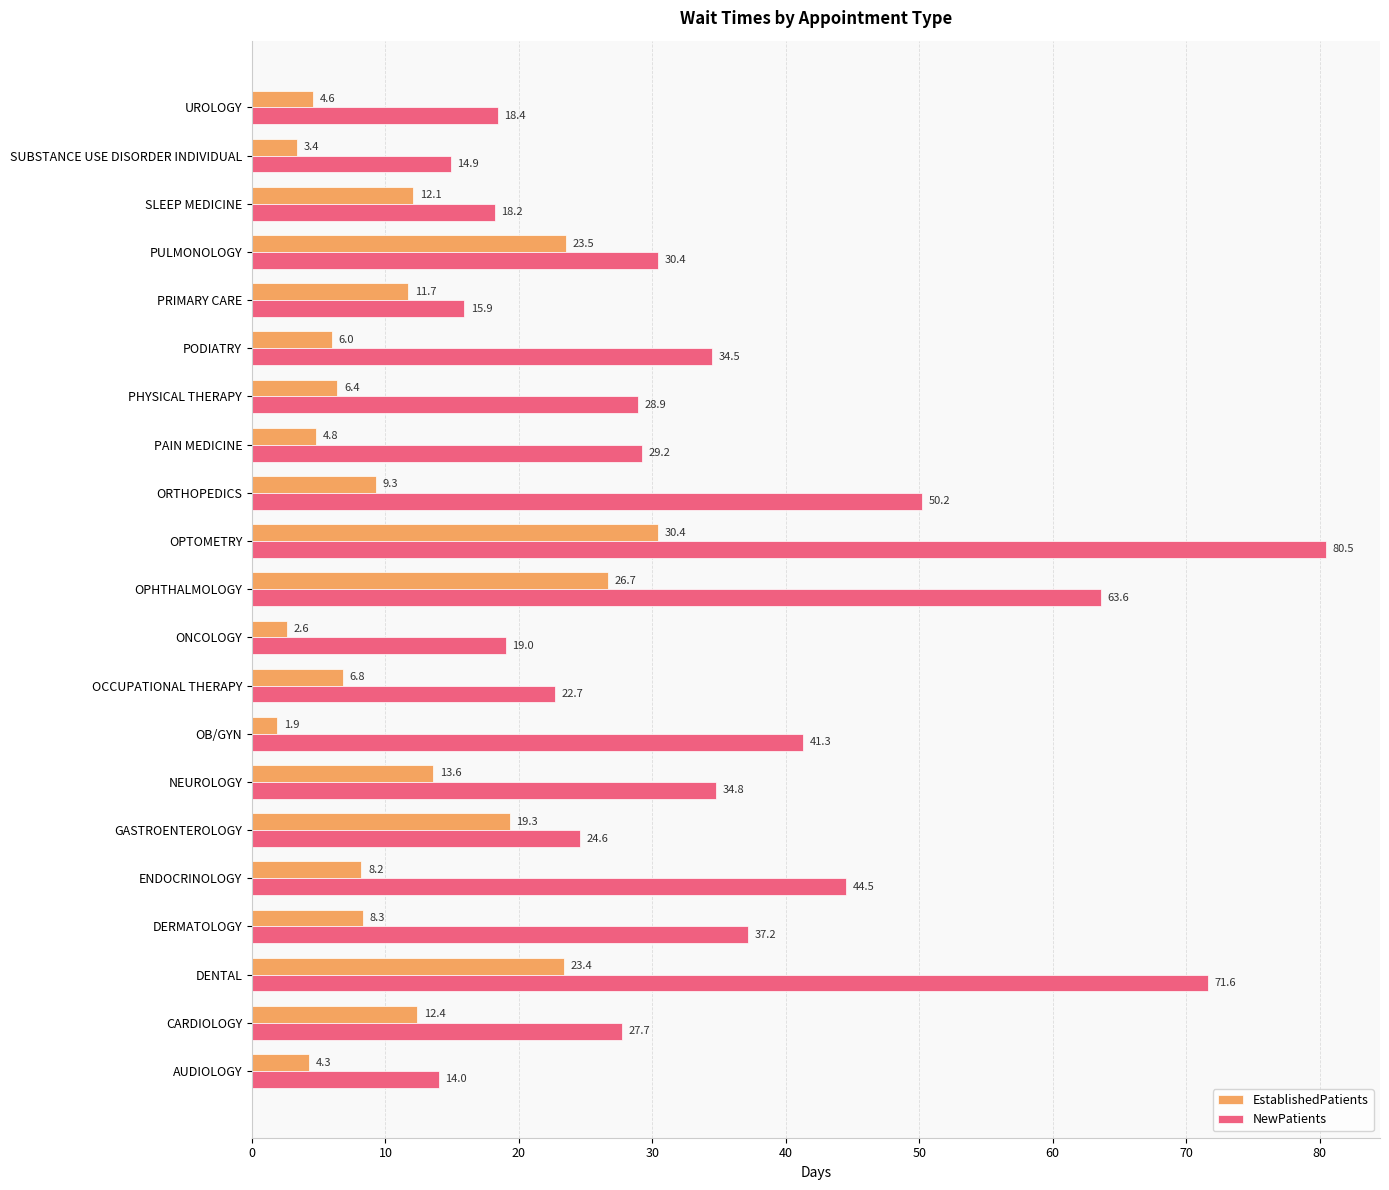

Between OB/GYN and ONCOLOGY, which series saw the biggest shift?

NewPatients